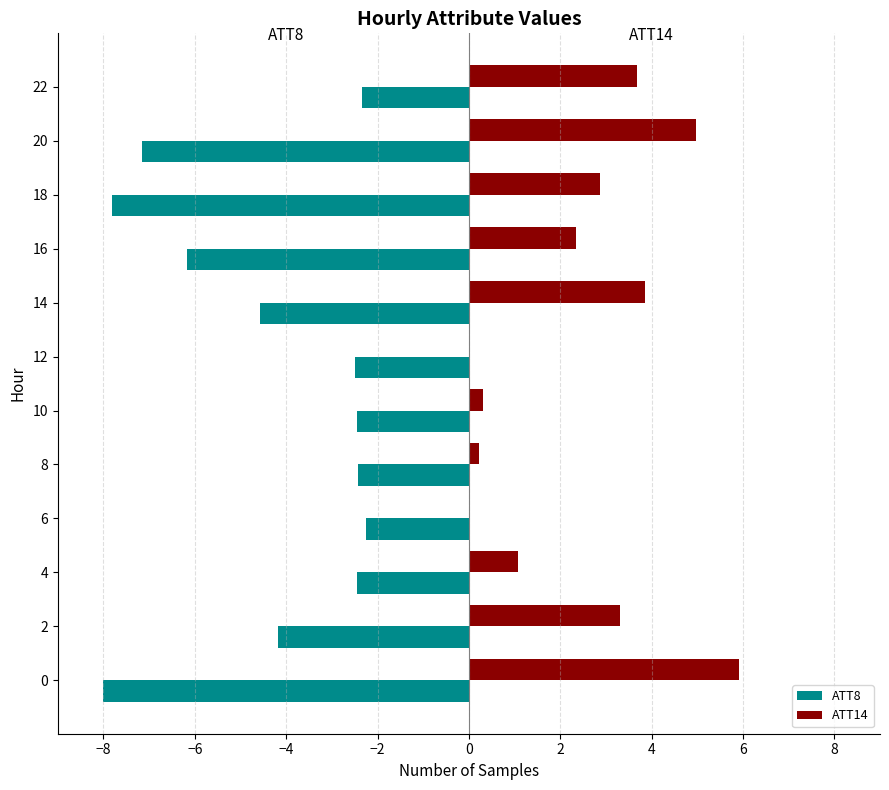

Between 14 and 20, which series saw the biggest shift?

ATT8